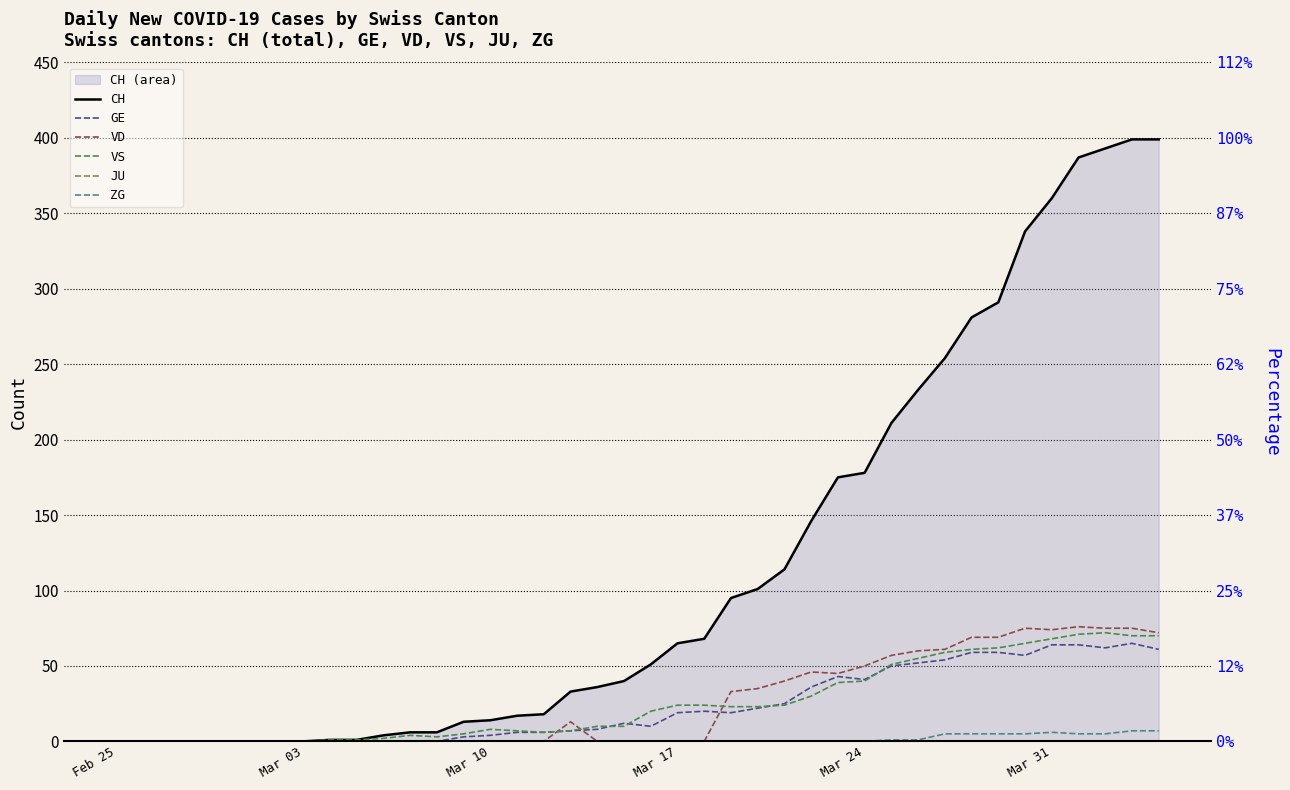

Reading left to right, transcribe all the data shown in this chart.

CH: 0	0	0	0	0	0	0	0	1	1	4	6	6	13	14	17	18	33	36	40	51	65	68	95	101	114	146	175	178	211	233	254	281	291	338	360	387	393	399	399
GE: 0	0	0	0	0	0	0	0	0	0	0	0	0	3	4	6	6	7	8	12	10	19	20	19	22	25	36	43	41	50	52	54	59	59	57	64	64	62	65	61
VD: 0	0	0	0	0	0	0	0	0	0	0	0	0	0	0	0	0	13	0	0	0	0	0	33	35	40	46	45	50	57	60	61	69	69	75	74	76	75	75	72
VS: 0	0	0	0	0	0	0	0	1	1	2	4	3	5	8	7	6	7	10	10	20	24	24	23	23	24	30	39	40	51	55	59	61	62	65	68	71	72	70	70
JU: 0	0	0	0	0	0	0	0	0	0	0	0	0	0	0	0	0	0	0	0	0	0	0	0	0	0	0	0	0	0	0	0	0	0	0	0	0	0	0	0
ZG: 0	0	0	0	0	0	0	0	0	0	0	0	0	0	0	0	0	0	0	0	0	0	0	0	0	0	0	0	0	1	1	5	5	5	5	6	5	5	7	7